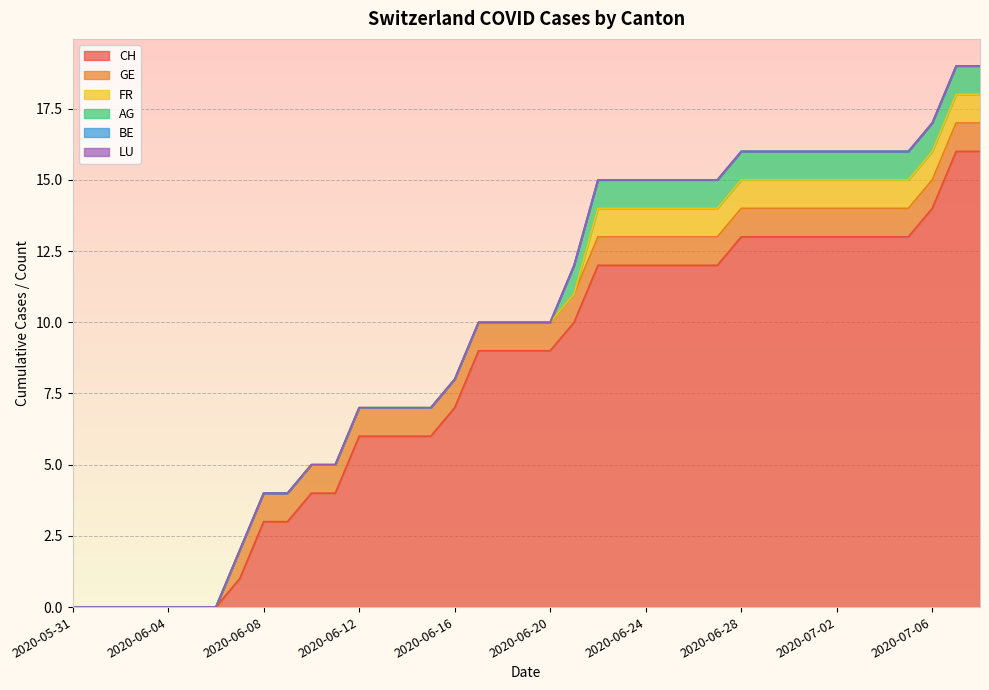

Is it true that CH equals 26 at 2020-07-07?

False